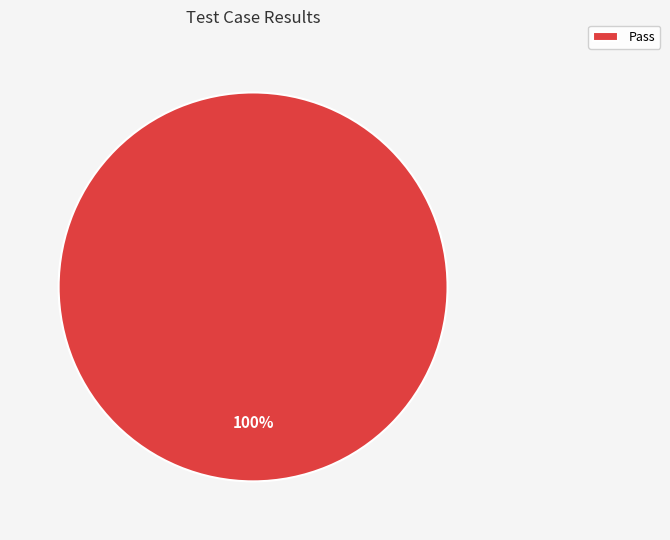

How many segments does this pie chart have?

1